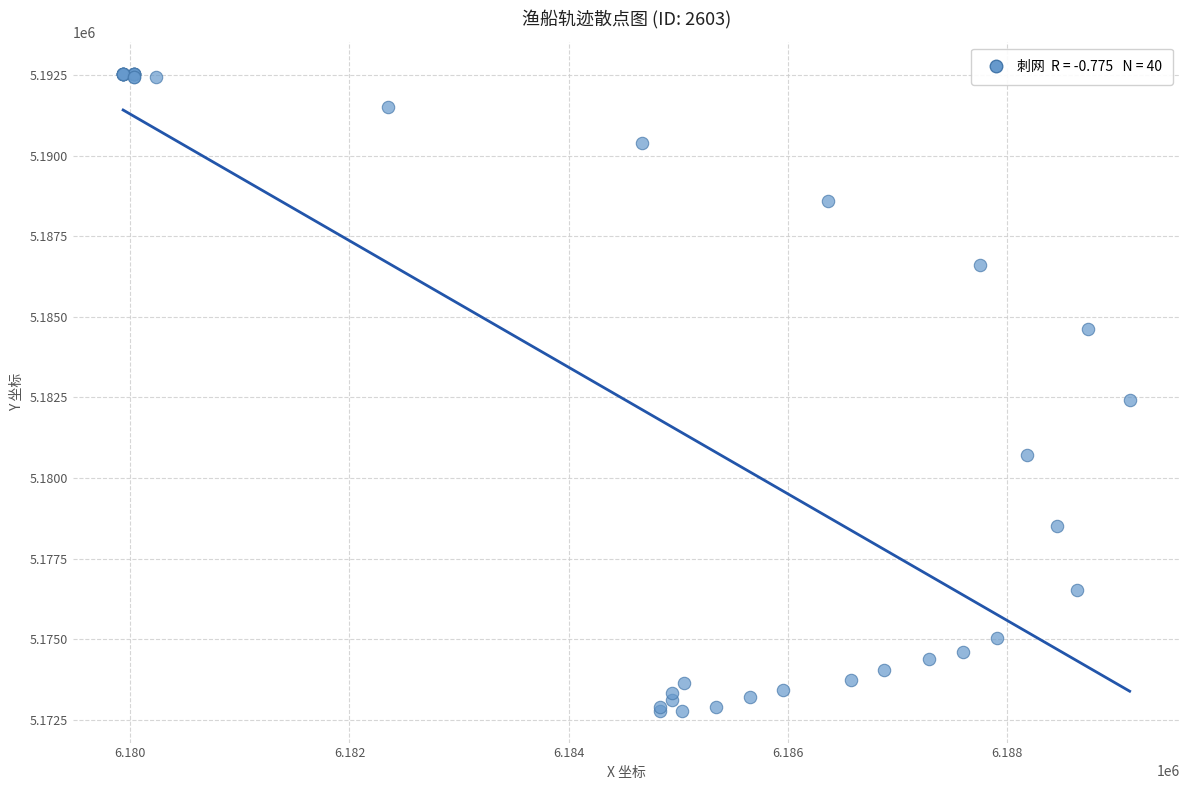

What Y value in the scatter plot is closest to 5182661?

5182429.2